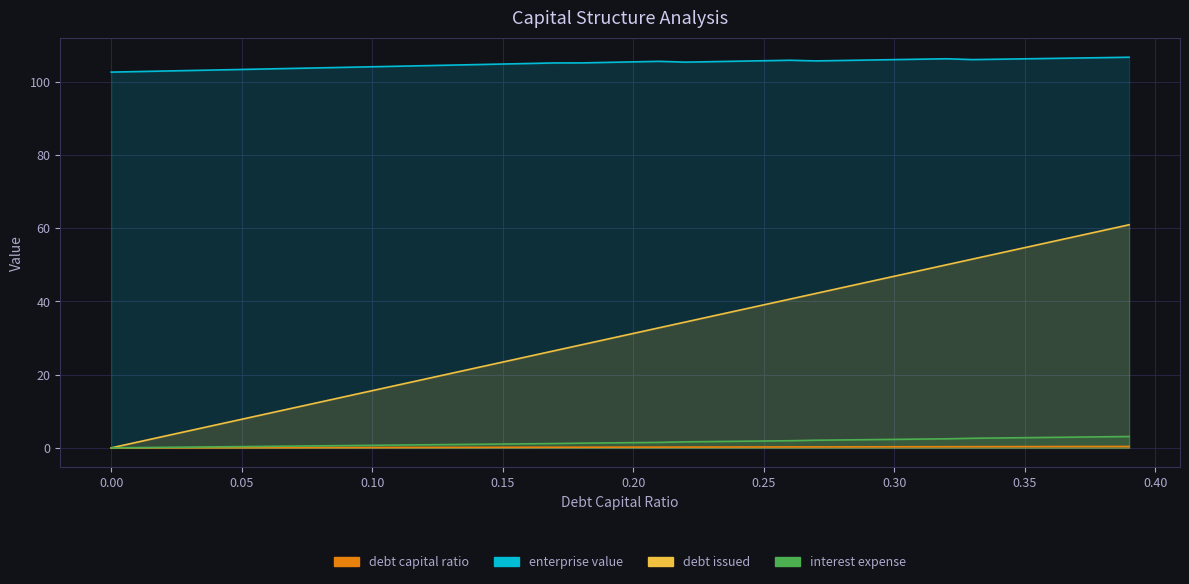

At 0.14, list the series in order from smallest to largest.

debt_capital, interest_expense, debt_issued, enterprise_value